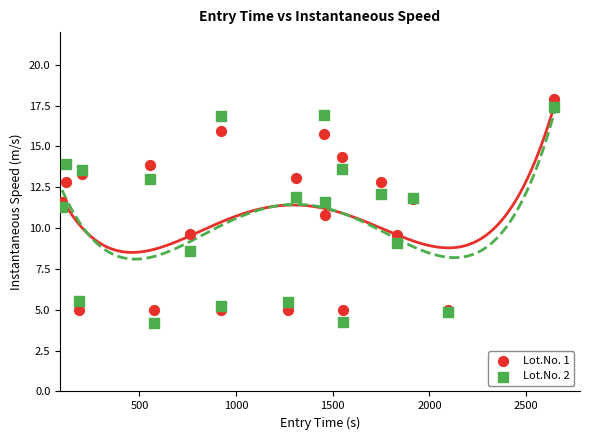

What are all the series names shown in the legend?

Lot.No. 1, Lot.No. 2